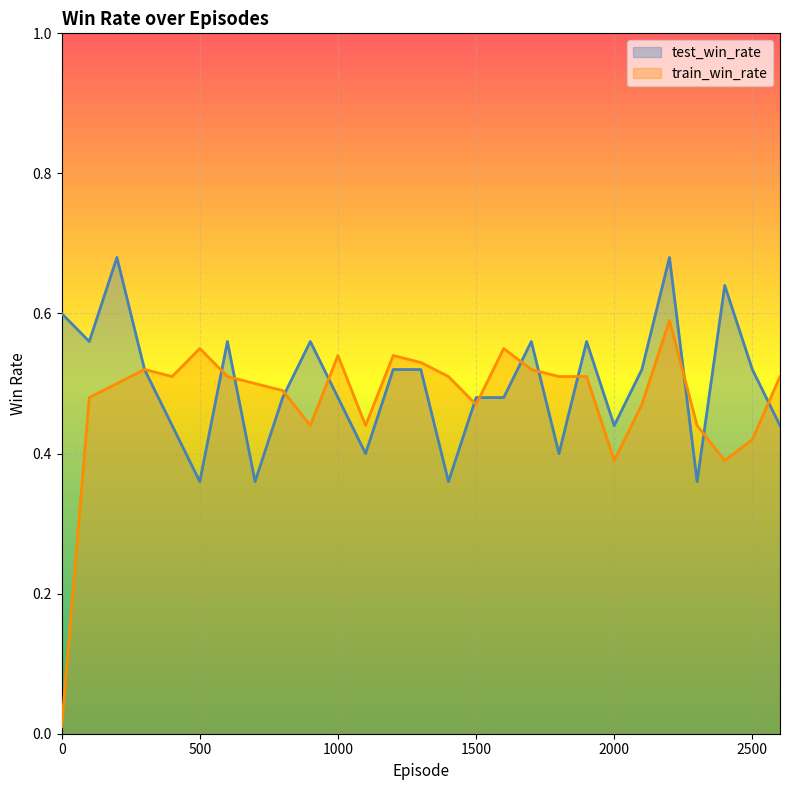

Reading left to right, extract all data points from this chart.

test_win_rate: 0=0.6	100=0.6	200=0.7	300=0.5	400=0.4	500=0.4	600=0.6	700=0.4	800=0.5	900=0.6	1000=0.5	1100=0.4	1200=0.5	1300=0.5	1400=0.4	1500=0.5	1600=0.5	1700=0.6	1800=0.4	1900=0.6	2000=0.4	2100=0.5	2200=0.7	2300=0.4	2400=0.6	2500=0.5	2600=0.4
train_win_rate: 0=0.0	100=0.5	200=0.5	300=0.5	400=0.5	500=0.6	600=0.5	700=0.5	800=0.5	900=0.4	1000=0.5	1100=0.4	1200=0.5	1300=0.5	1400=0.5	1500=0.5	1600=0.6	1700=0.5	1800=0.5	1900=0.5	2000=0.4	2100=0.5	2200=0.6	2300=0.4	2400=0.4	2500=0.4	2600=0.5